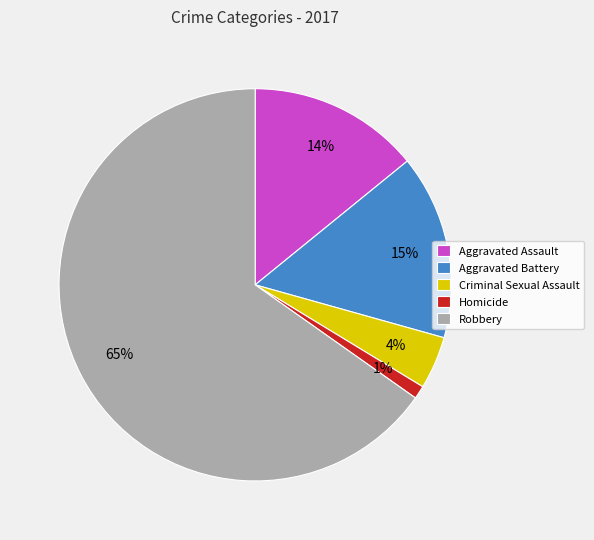

To the nearest percent, what is the difference between the Homicide and Aggravated Assault slice percentages?

13%